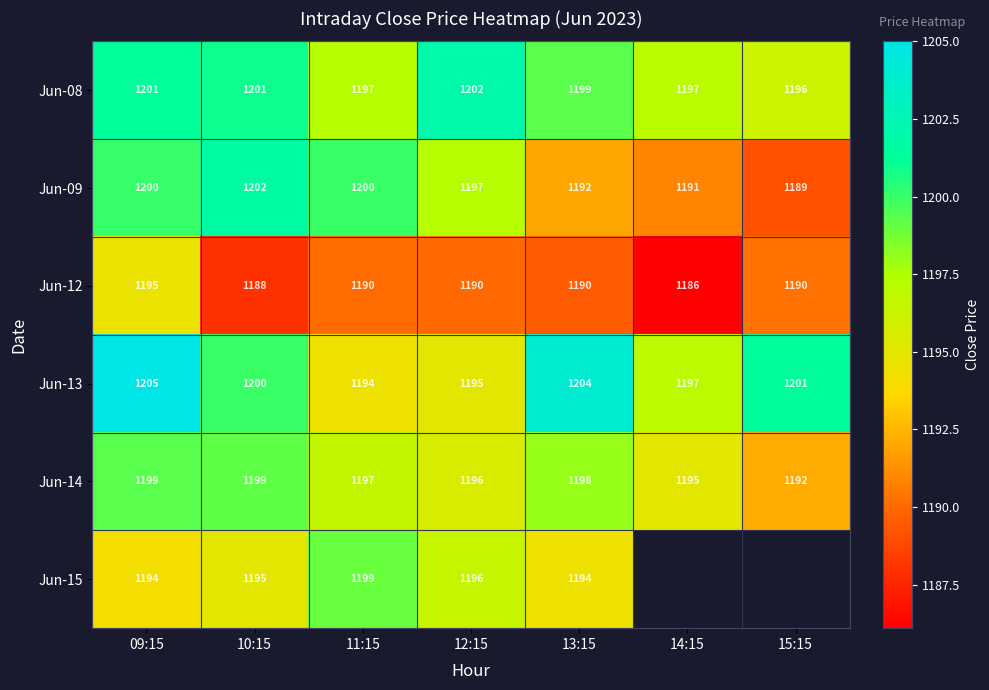

Is the value of Jun-08 at 09:15 greater than the value of Jun-12 at 12:15?

Yes